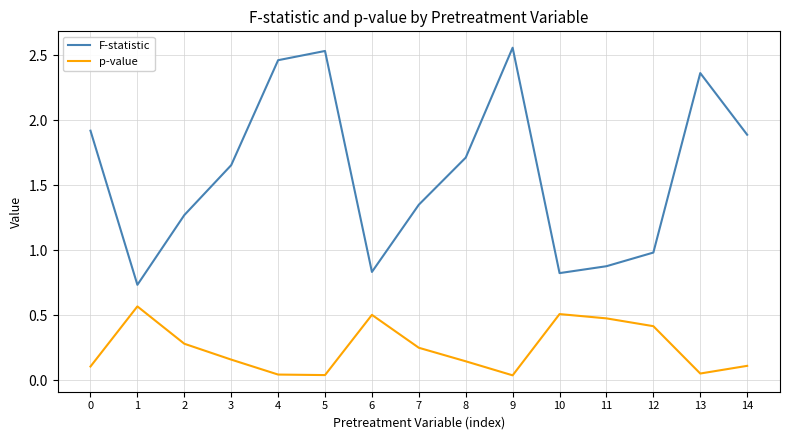

Which series has the largest range (max minus min)?

F-statistic